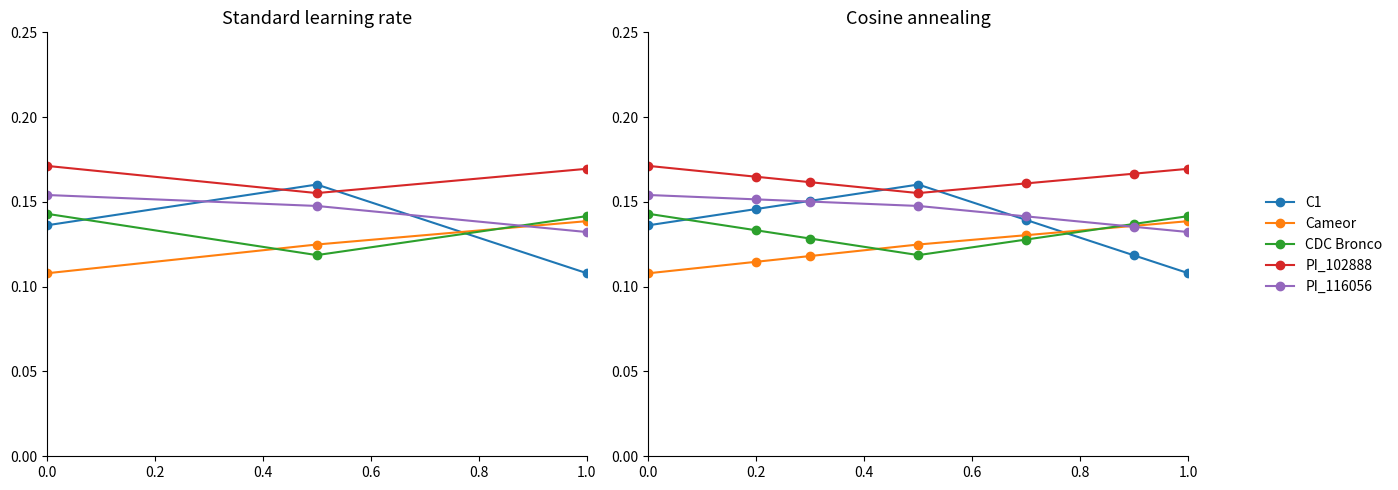

The value of PI_102888 at 0.0 is 0.2. True or false?

True